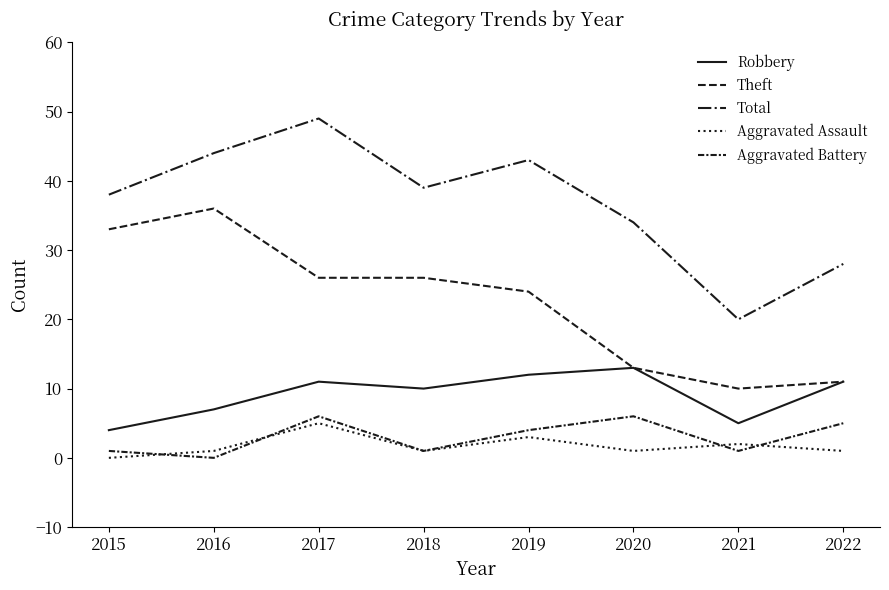

Between 2015 and 2022, which is larger?

2022